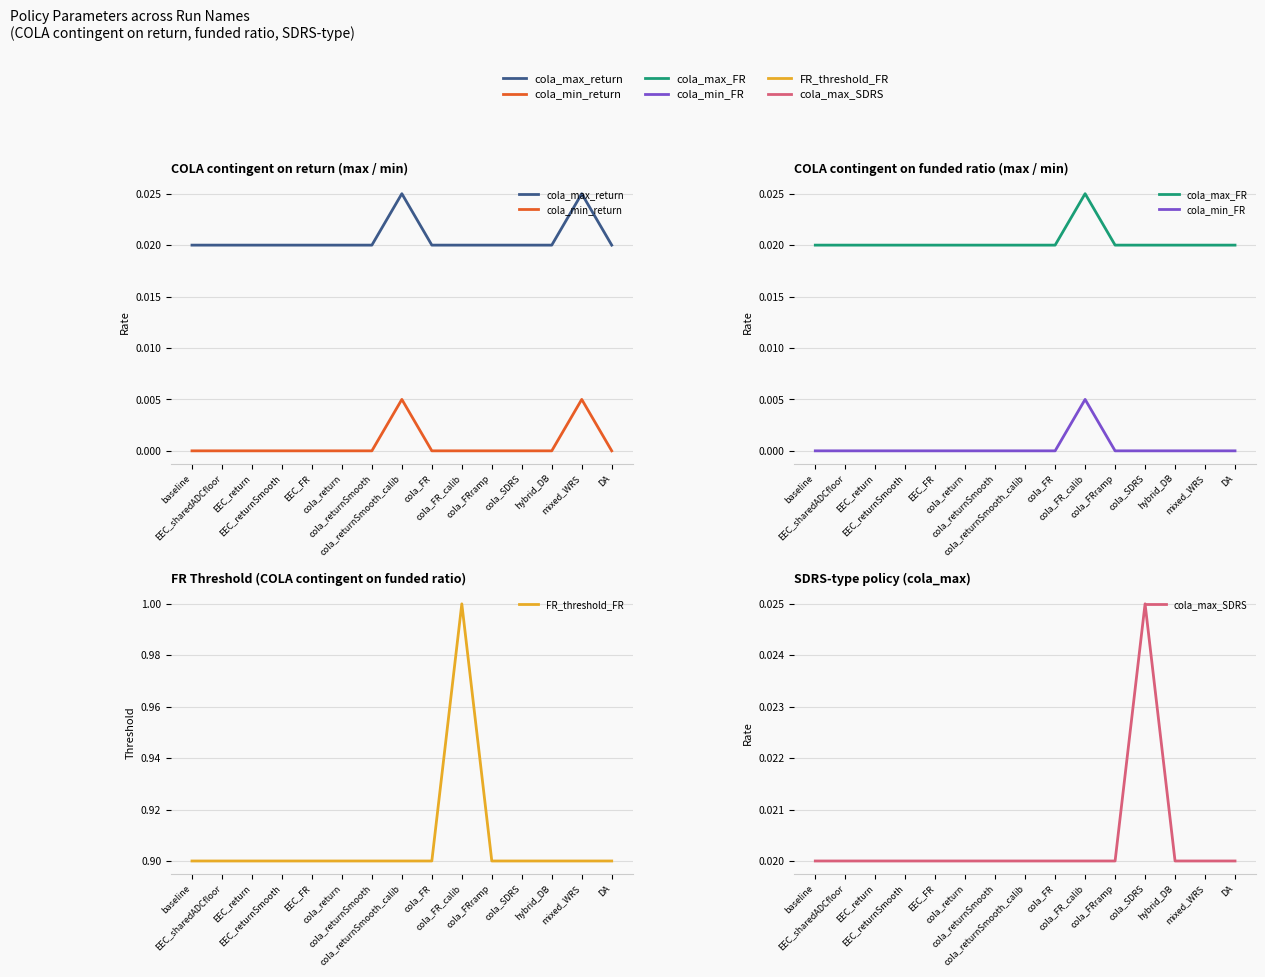

Which category has the lowest value in the cola_min_return series?

baseline